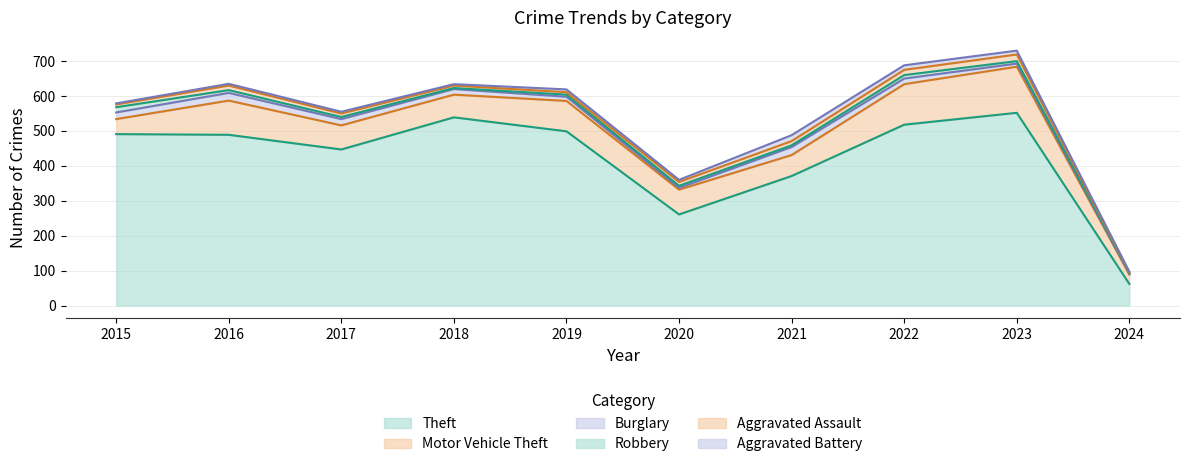

What is the sum of all Theft values?

4229